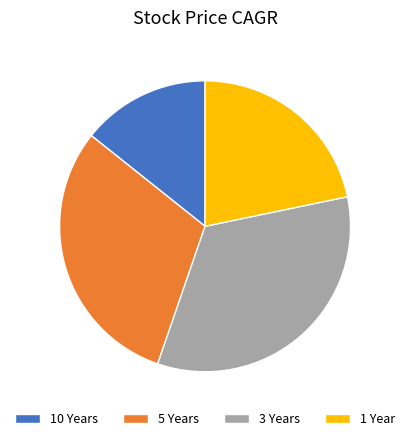

Is the sum of 5 Years and 1 Year greater than half?

Yes